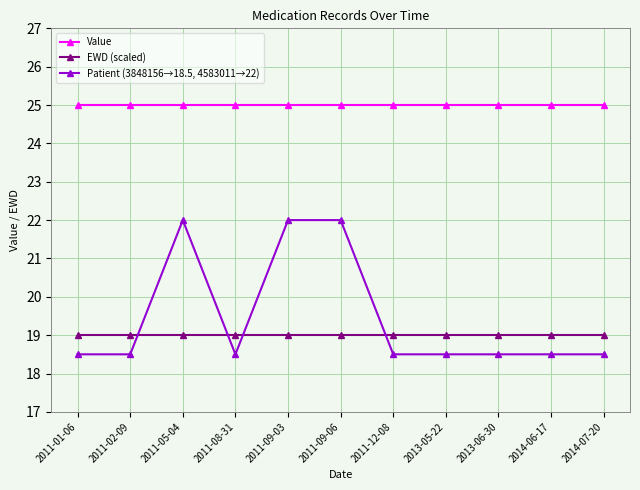

Reading left to right, list all the values displayed in this chart.

Value: 25.0	25.0	25.0	25.0	25.0	25.0	25.0	25.0	25.0	25.0	25.0
EWD (scaled): 19.0	19.0	19.0	19.0	19.0	19.0	19.0	19.0	19.0	19.0	19.0
Patient (3848156→18.5, 4583011→22): 18.5	18.5	22.0	18.5	22.0	22.0	18.5	18.5	18.5	18.5	18.5